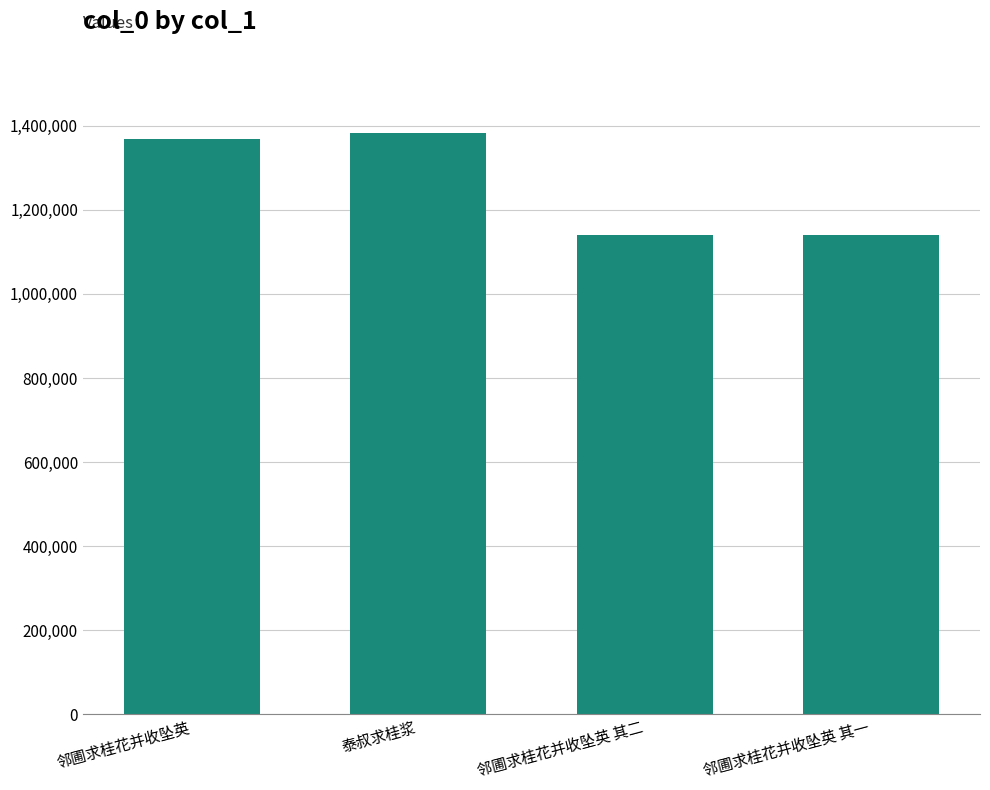

How many data points are less than 1368815?

2